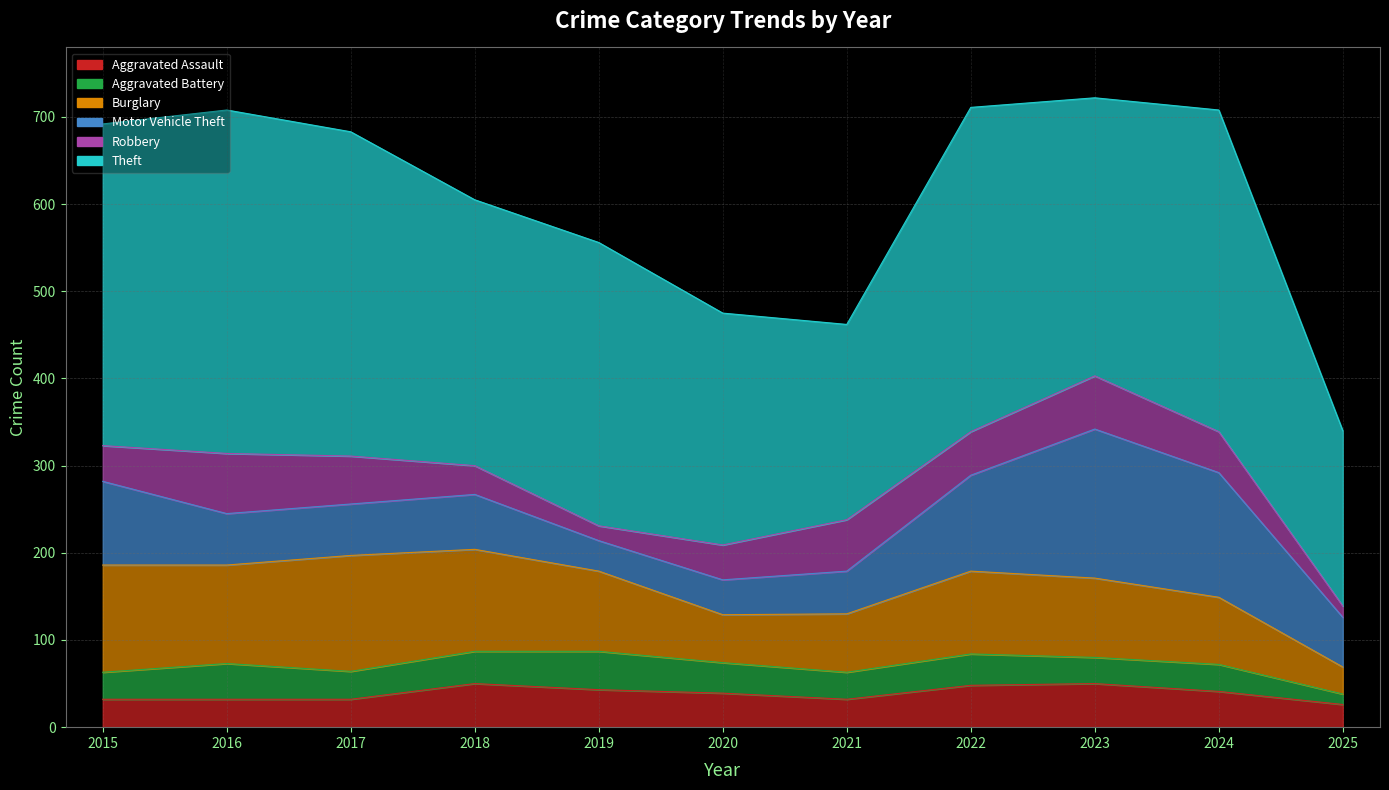

How many interior local peaks does the Aggravated Assault series have?

2